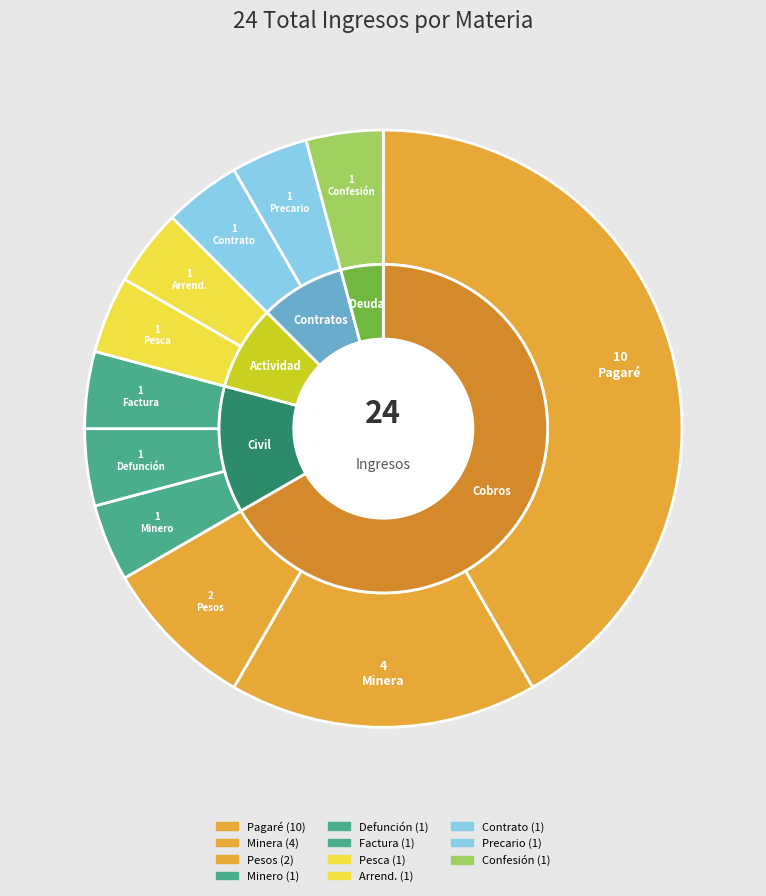

What percentage is the Pesca Y Acuicultura slice, to the nearest percent?

4%